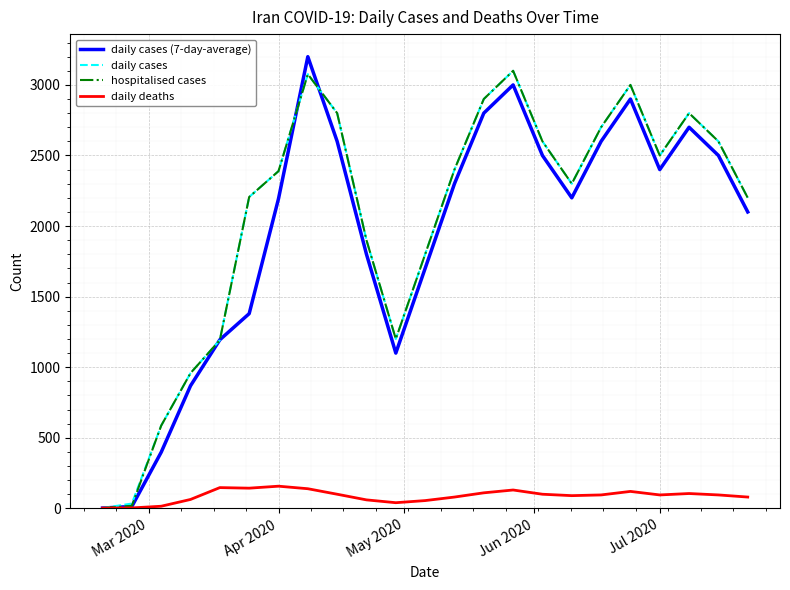

What is the greatest value displayed?

3200.0